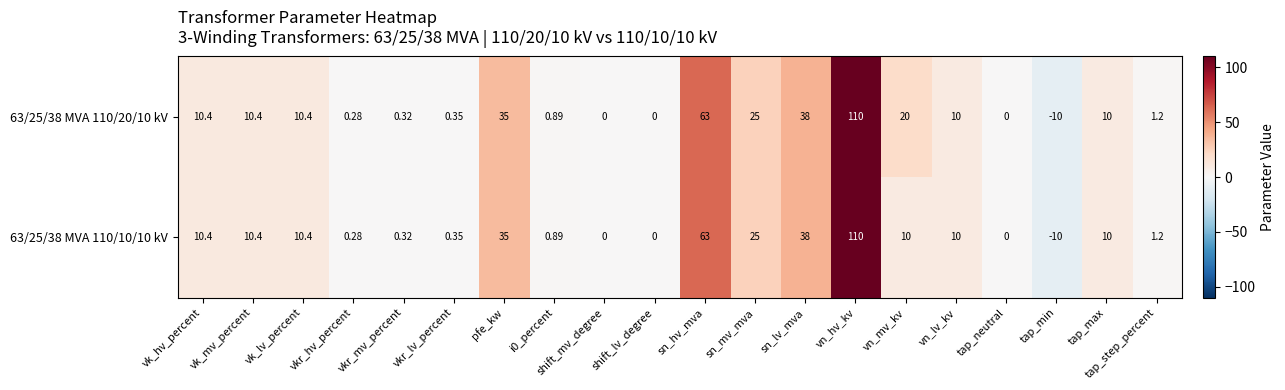

Where is 63/25/38 MVA 110/20/10 kV nearest to the value 50?

sn_lv_mva